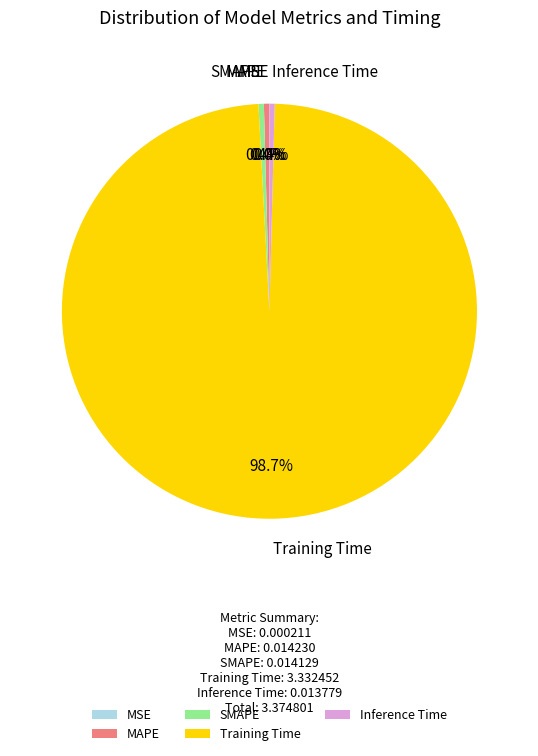

Does any single category account for the majority?

Yes